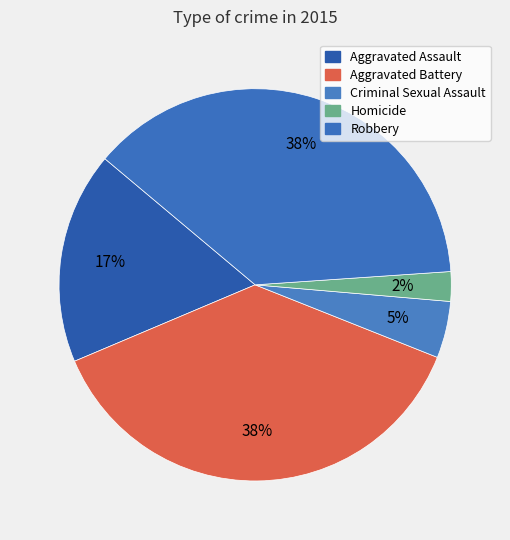

What is the largest slice in the pie chart?

Robbery